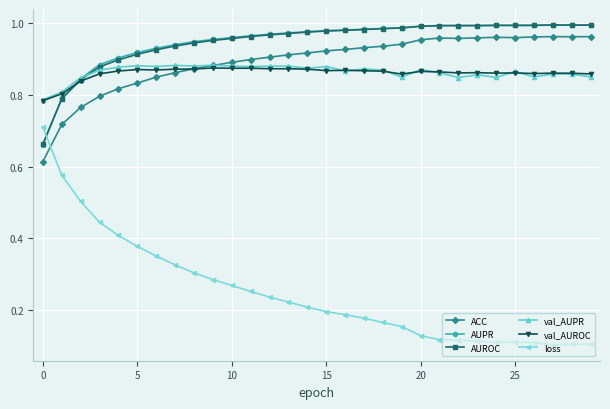

At how many categories does at least one series exceed 0?

30